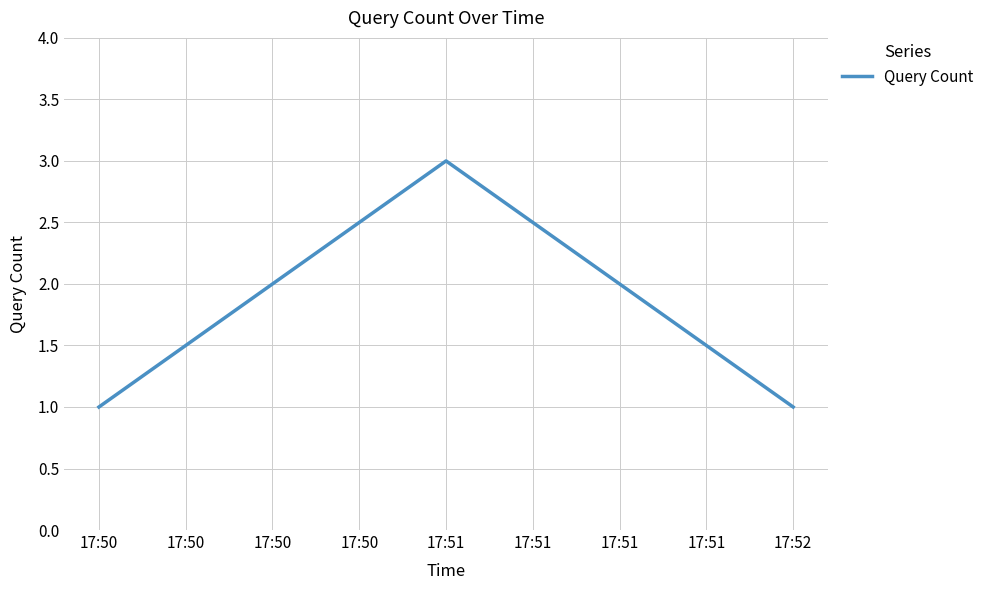

What is the sum of all values?

5